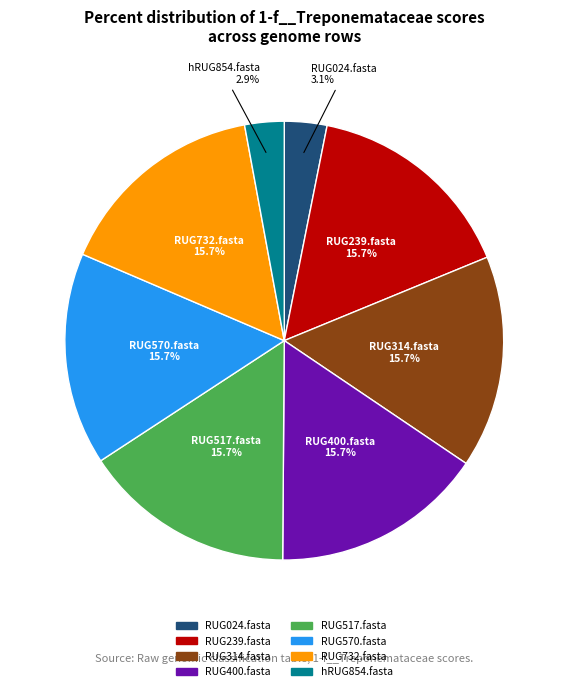

How many slices are in this pie chart?

8